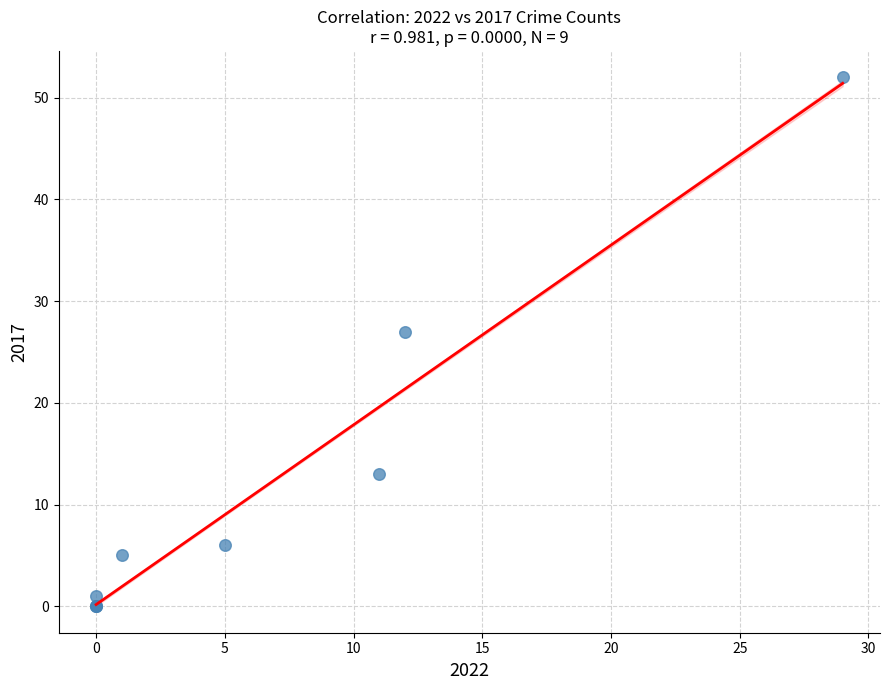

What Y value in the scatter plot is closest to 26?

27